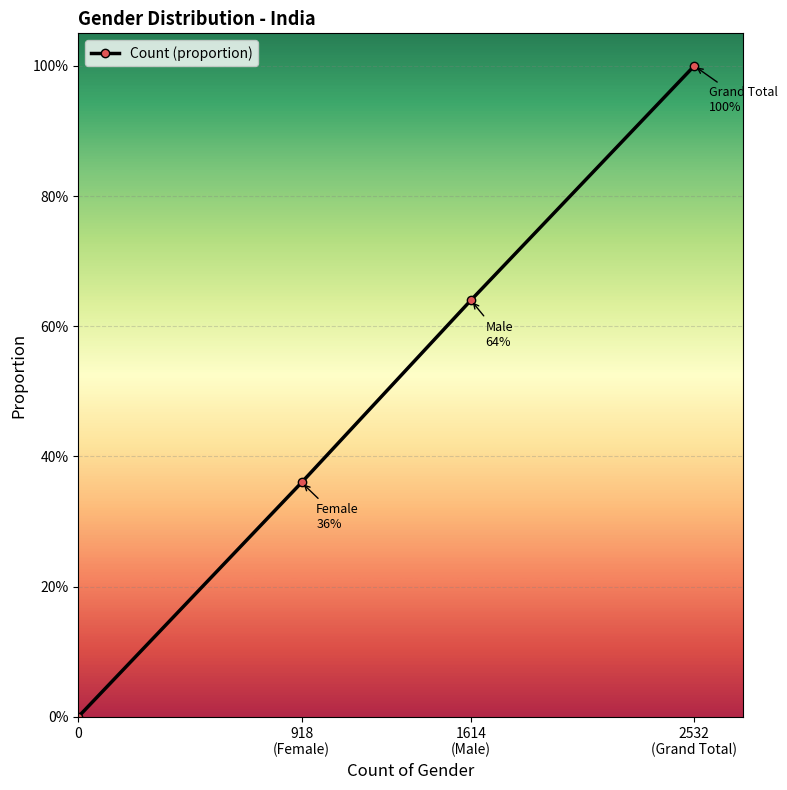

Is this an area chart (filled region under the line)?

Yes